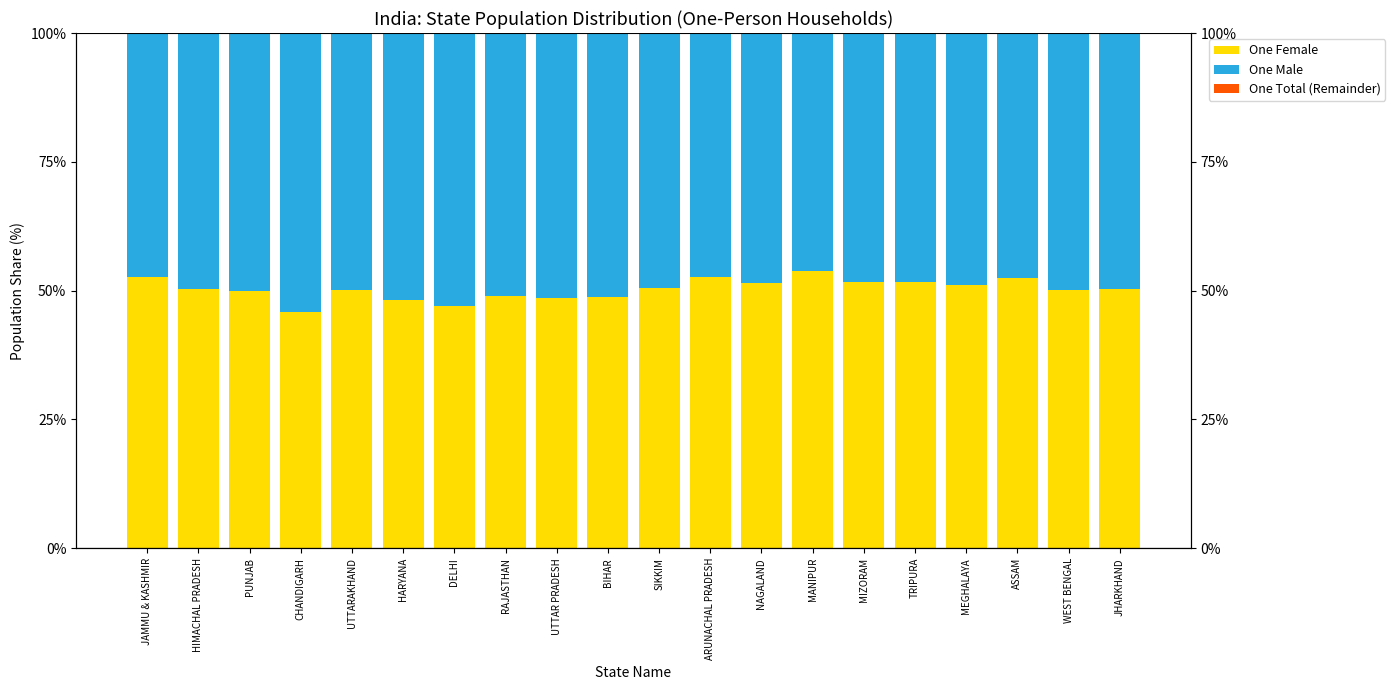

At which label is One Male closest to 50?

PUNJAB